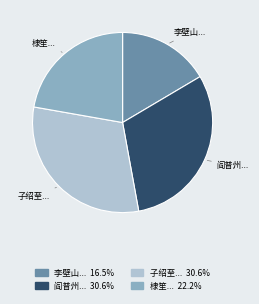

How many slices are in this pie chart?

4